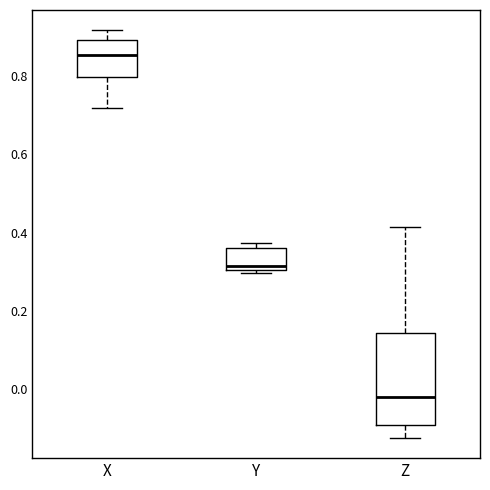

Reading left to right, read every box against the y-axis: the position of its median line, the range the box covers, and the ends of its whiskers. The values are not printed on the chart, so give them approximately, as read against the axis.

X: median 0.86, box 0.80 to 0.90, whiskers 0.72 to 0.92
Y: median 0.32, box 0.30 to 0.36, whiskers 0.30 (just below the box's lower edge) to 0.38
Z: median -0.02, box -0.10 to 0.14, whiskers -0.12 to 0.42